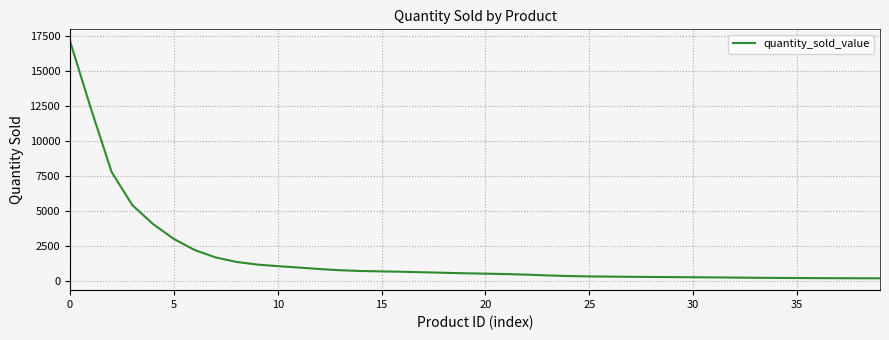

What is the greatest value displayed?

17120